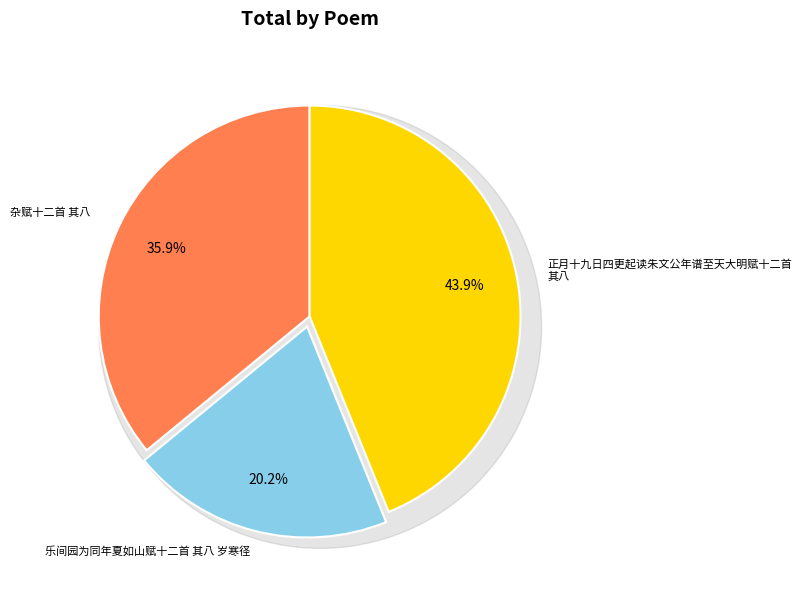

Is it true that 乐间园为同年夏如山赋十二首 其八 岁寒径 is 13% of the pie?

False